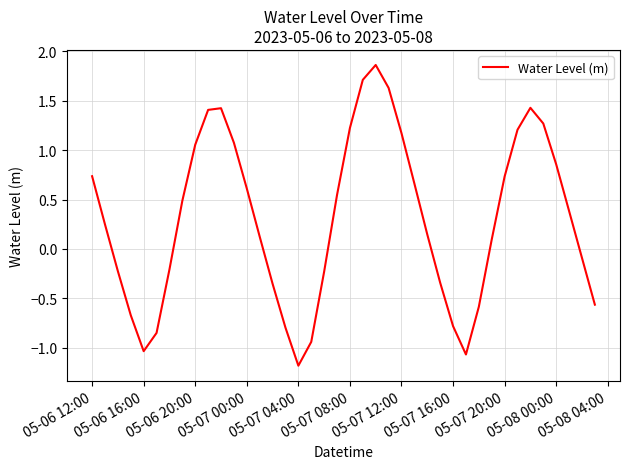

What is the smallest value displayed?

-1.2